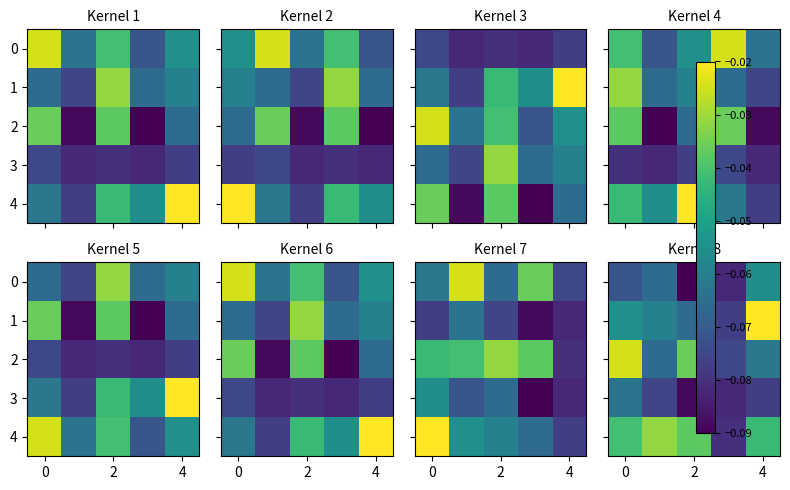

The value of 1 at 4 is -0.0. True or false?

False